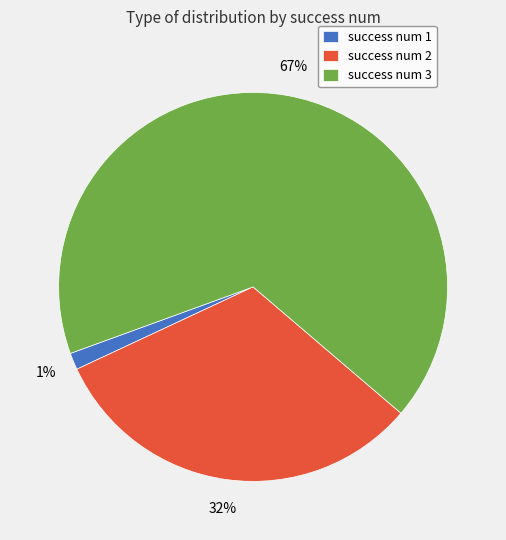

What percentage is the success num 3 slice, to the nearest percent?

67%